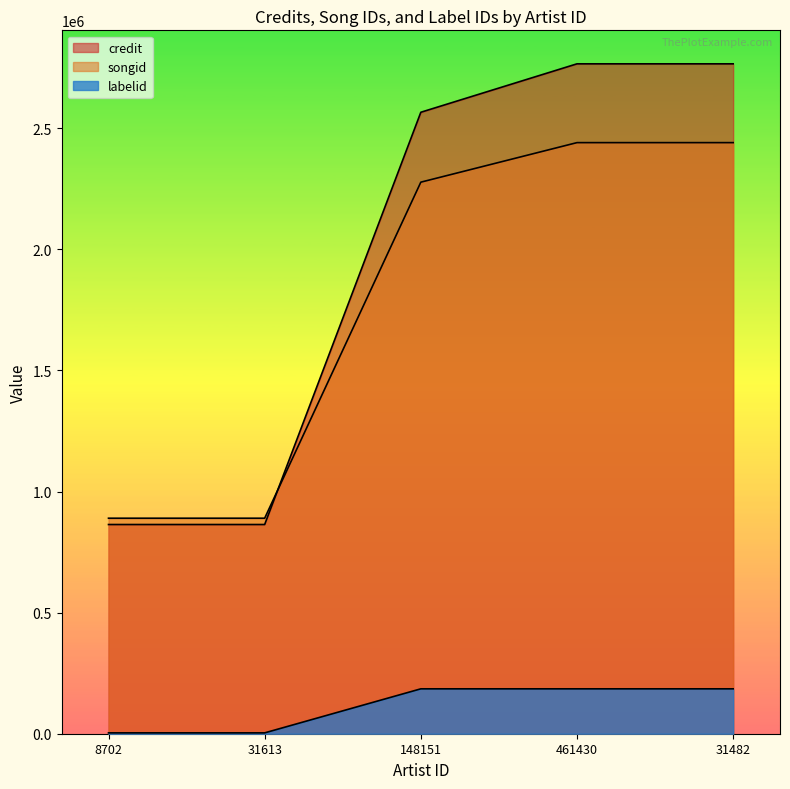

Is it true that songid equals 2440711 at 31482?

True